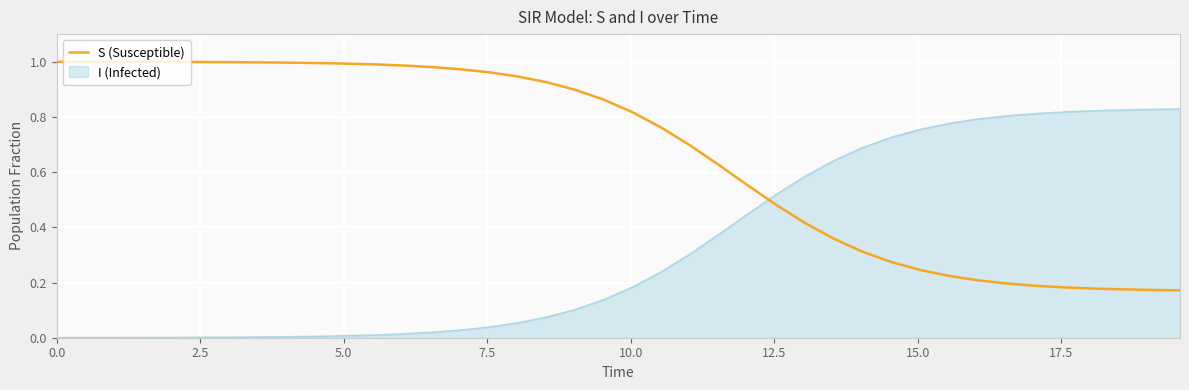

How many intersections are there between S (Susceptible) and I (Infected)?

1